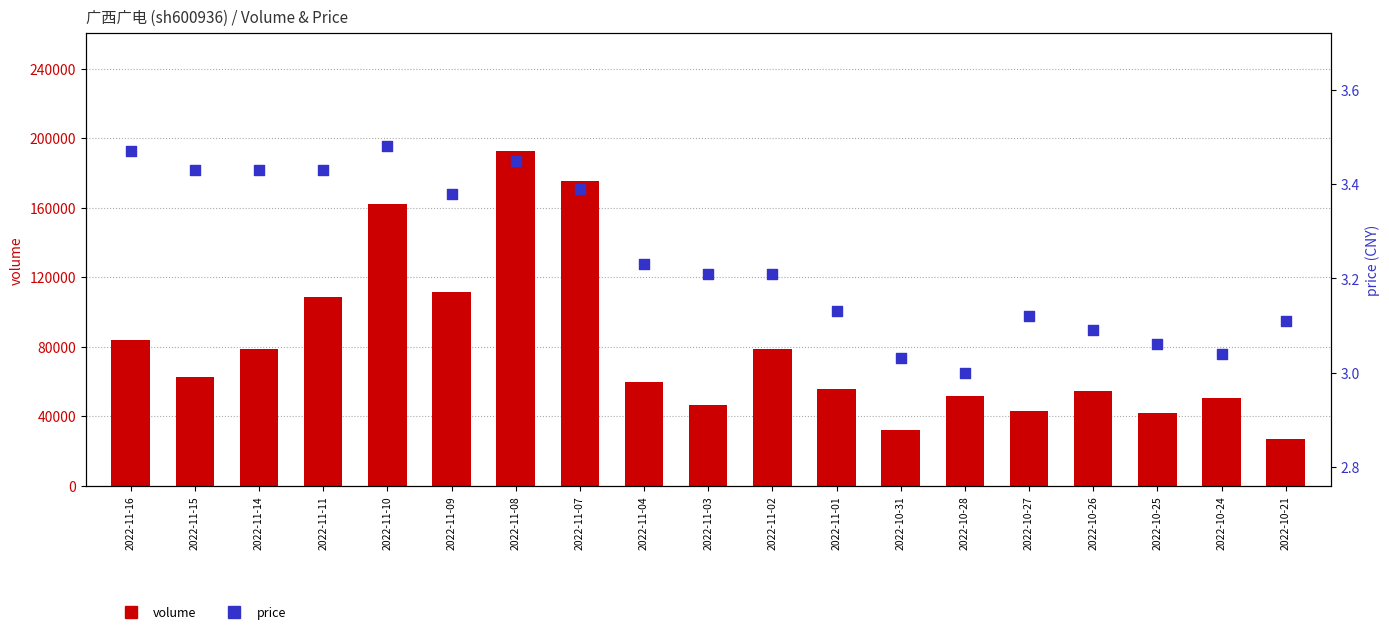

What is the total value across all series at 2022-11-03?

46672.2